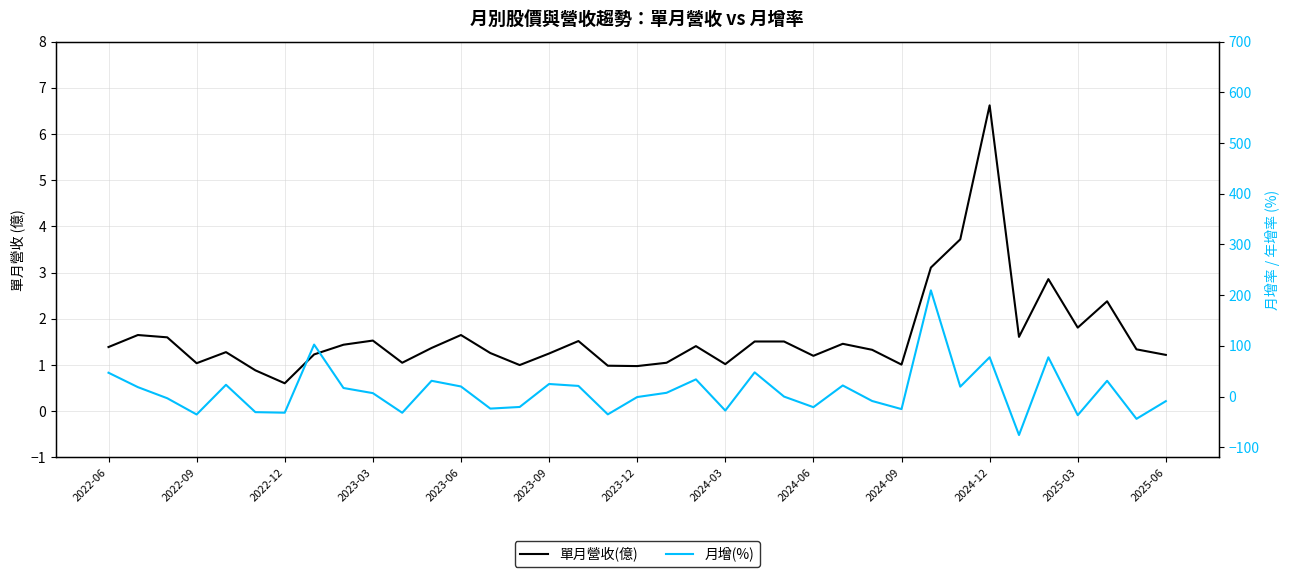

The value of 月增(%) at 2024-09 is -24.6. True or false?

True